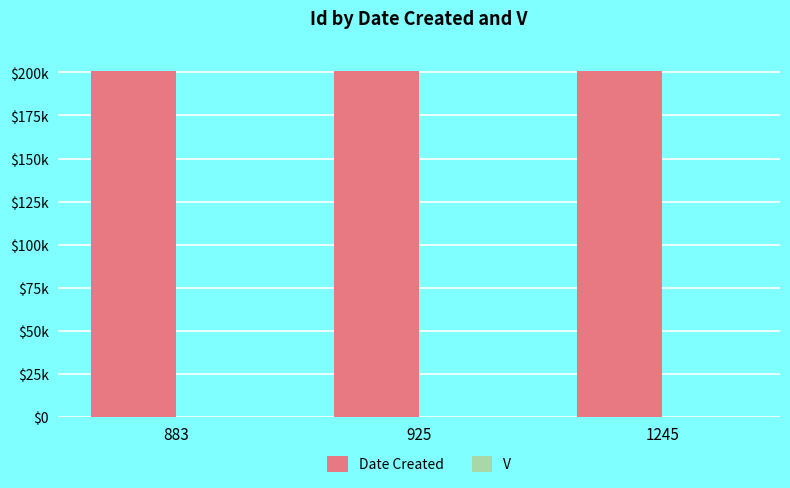

Does the chart contain stacked bars?

No